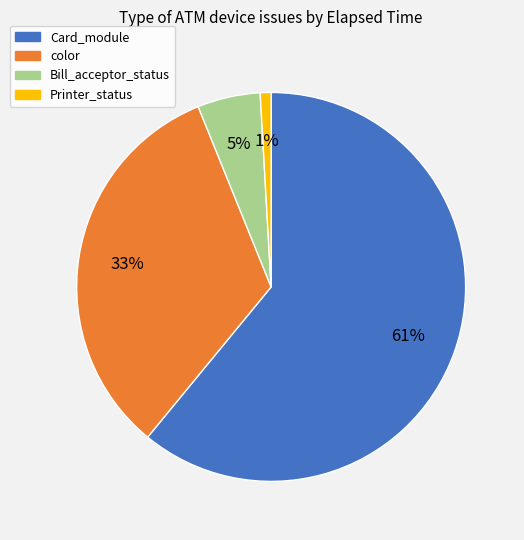

What percentage is the Printer_status slice, to the nearest percent?

1%